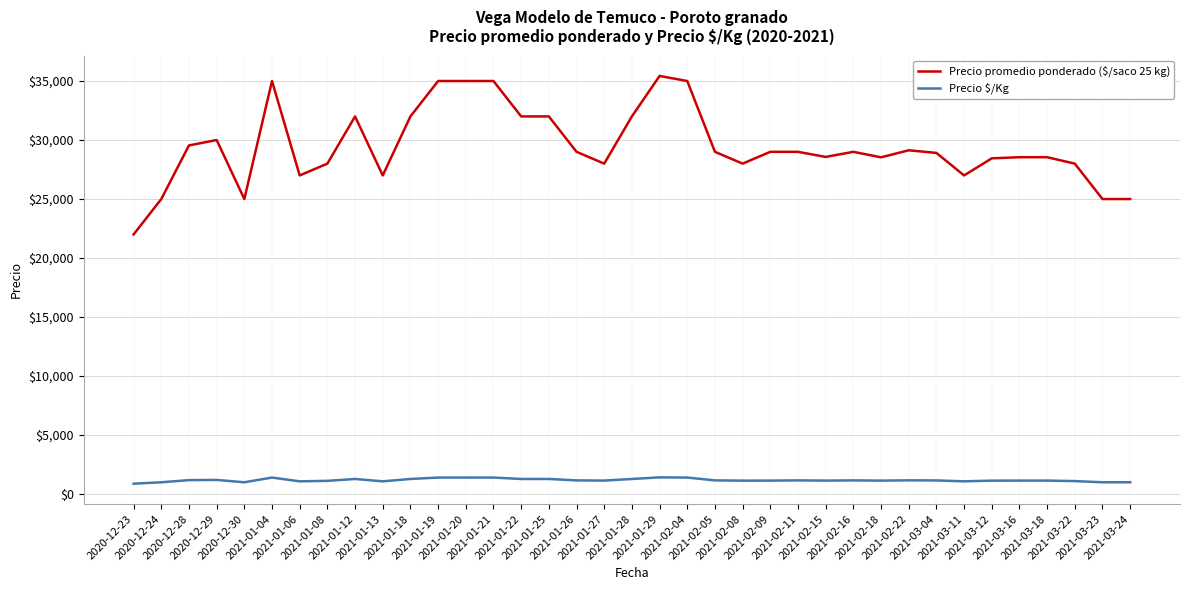

Which series has the largest total across all categories?

Precio promedio ponderado ($/saco 25 kg)